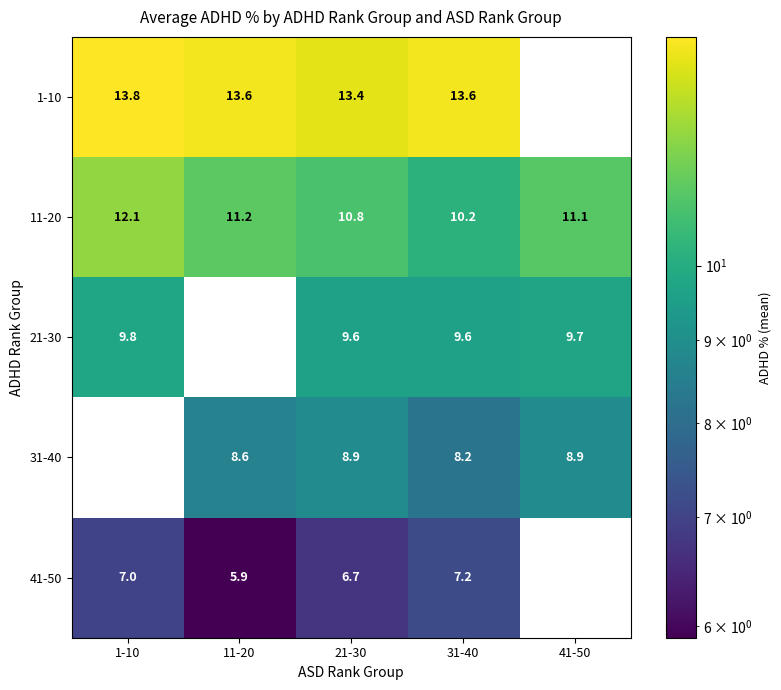

At which label does 11-20 reach its peak?

1-10